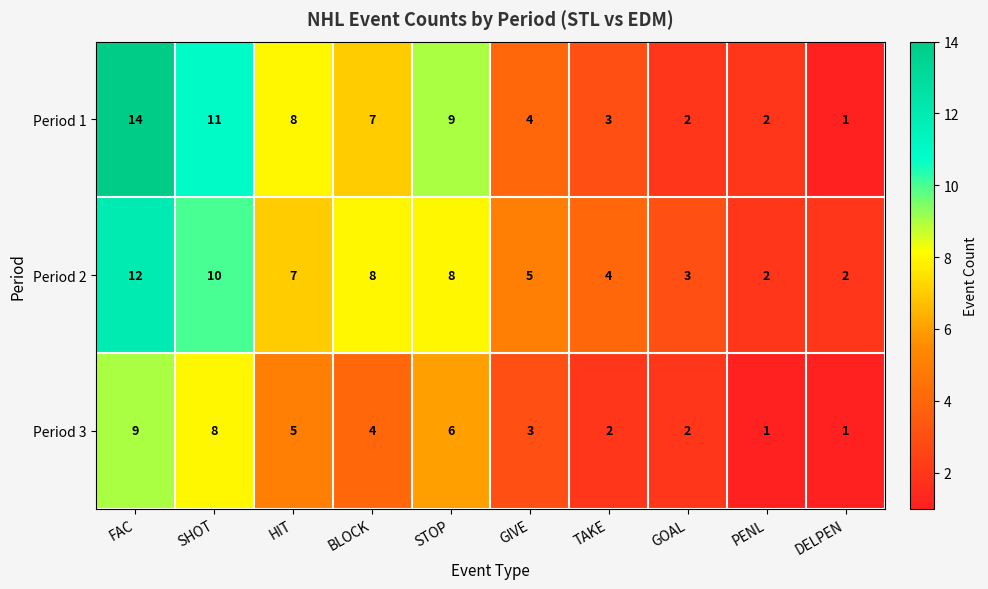

Which series has the largest range (max minus min)?

Period 1